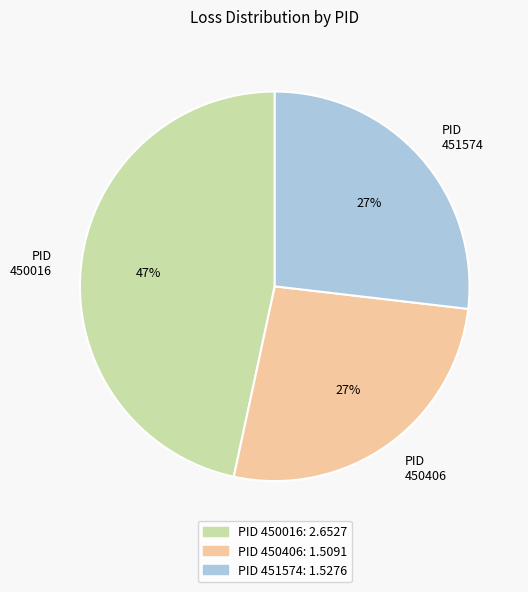

Is there a majority slice in this chart?

No